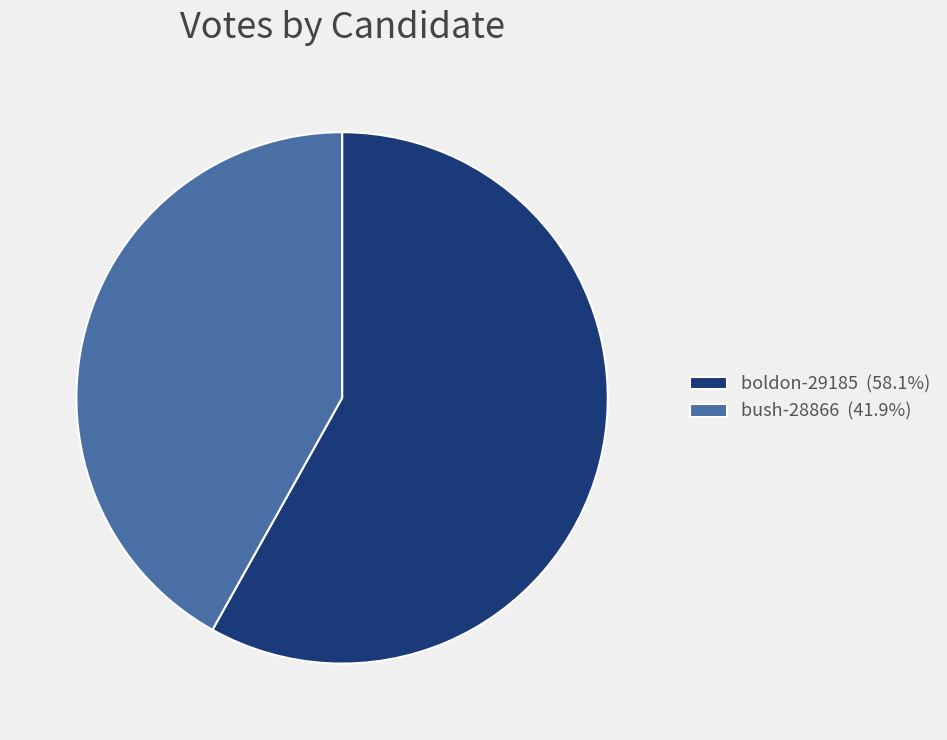

True or false: boldon-29185 accounts for 58% of the total.

True